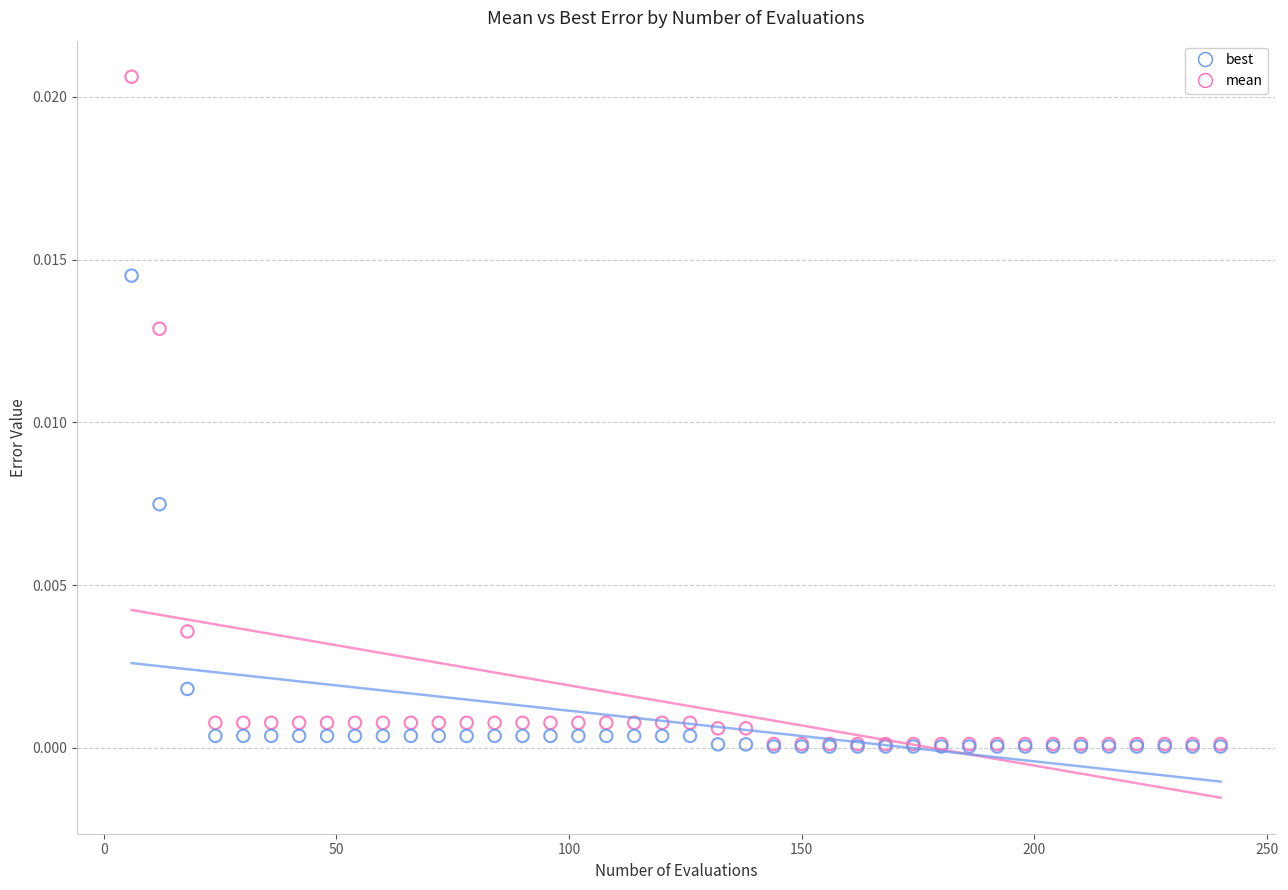

What are all the series names shown in the legend?

best, mean